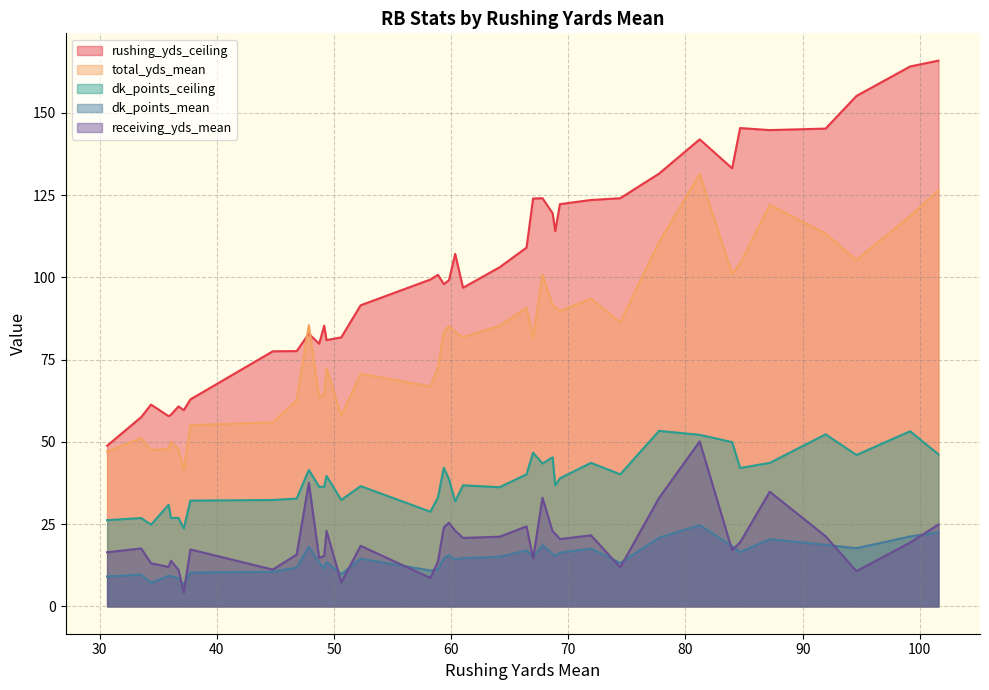

True or false: total_yds_mean and dk_points_mean cross at least once.

False